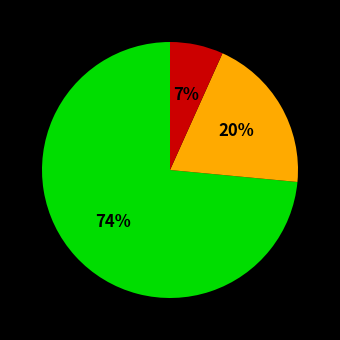

To the nearest percent, what is the average slice percentage?

33%